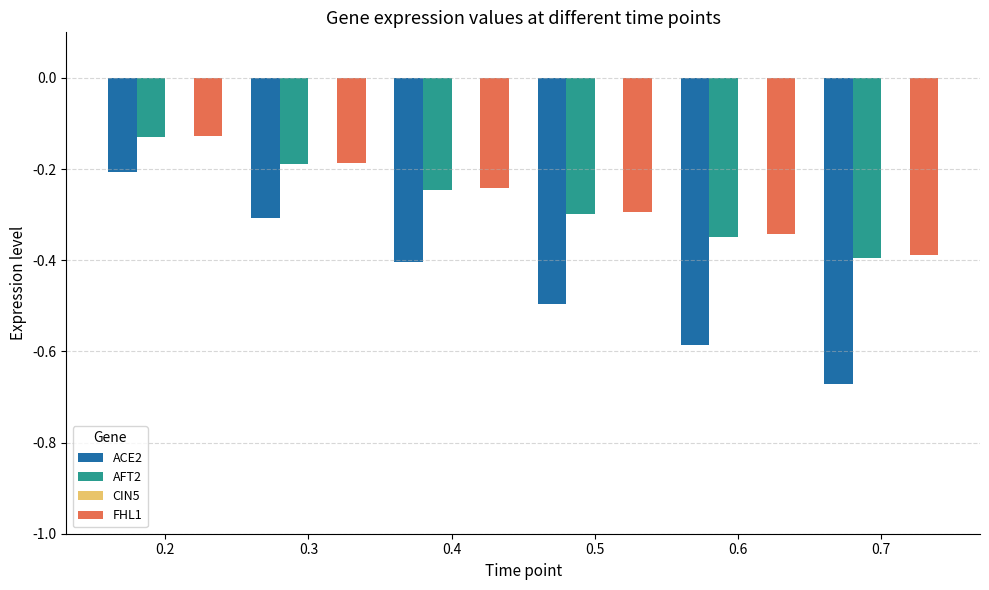

What is the sum of all ACE2 values?

-2.7